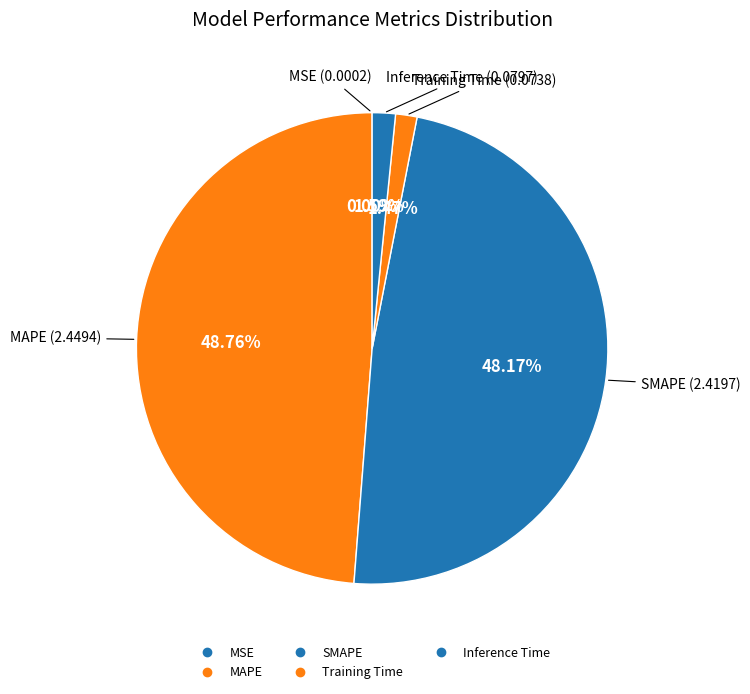

Does MSE represent more than half of the total?

No